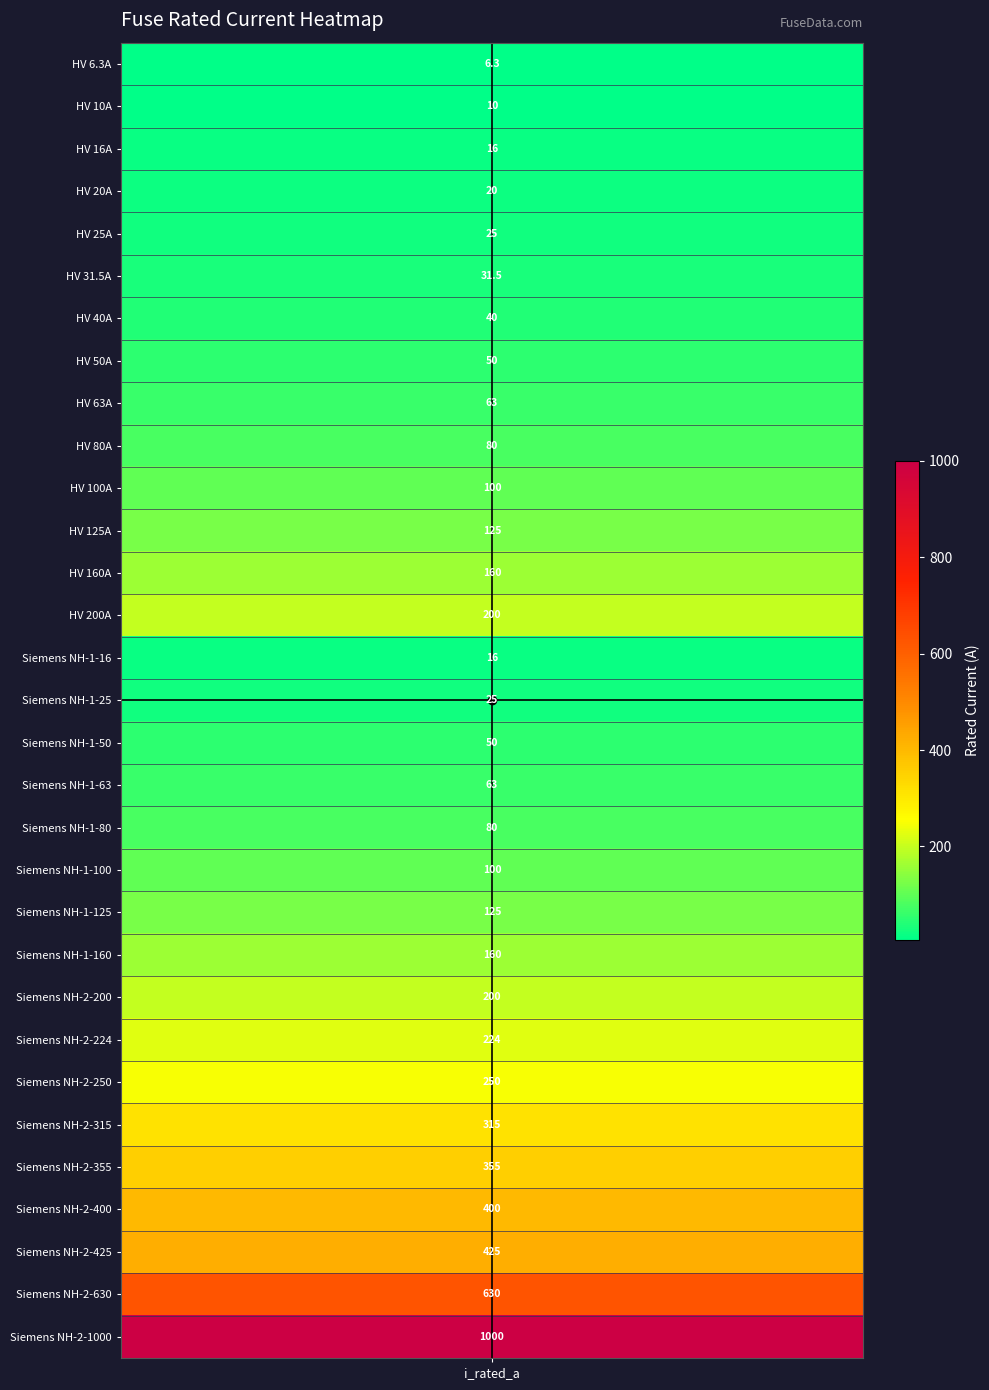

What is the average value?

172.4